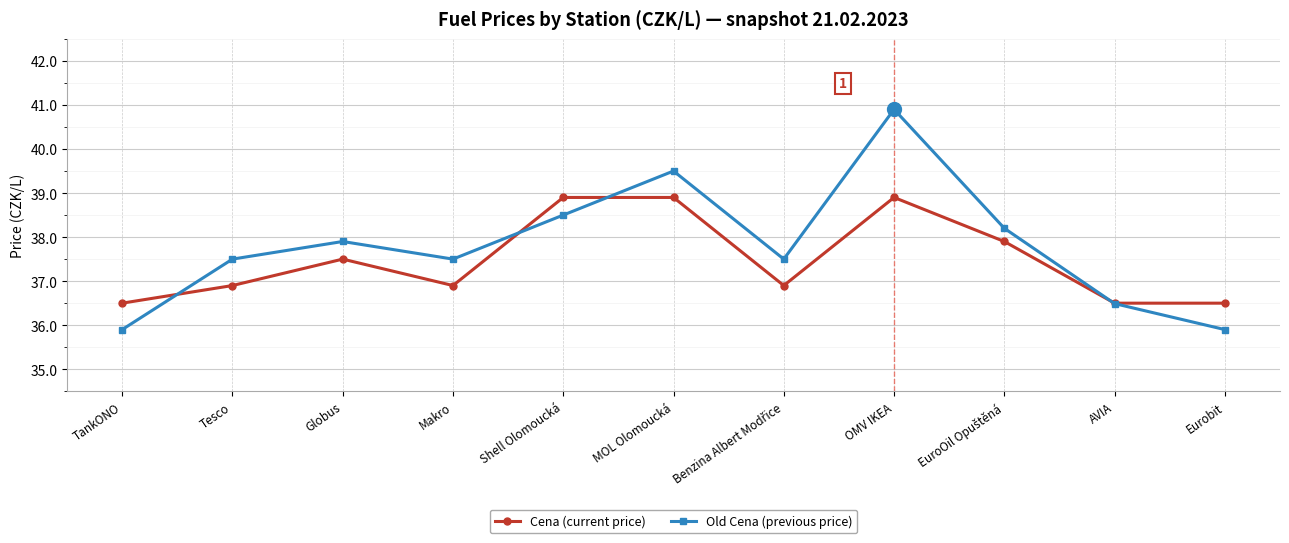

What is the total value across all series at Makro?

74.4